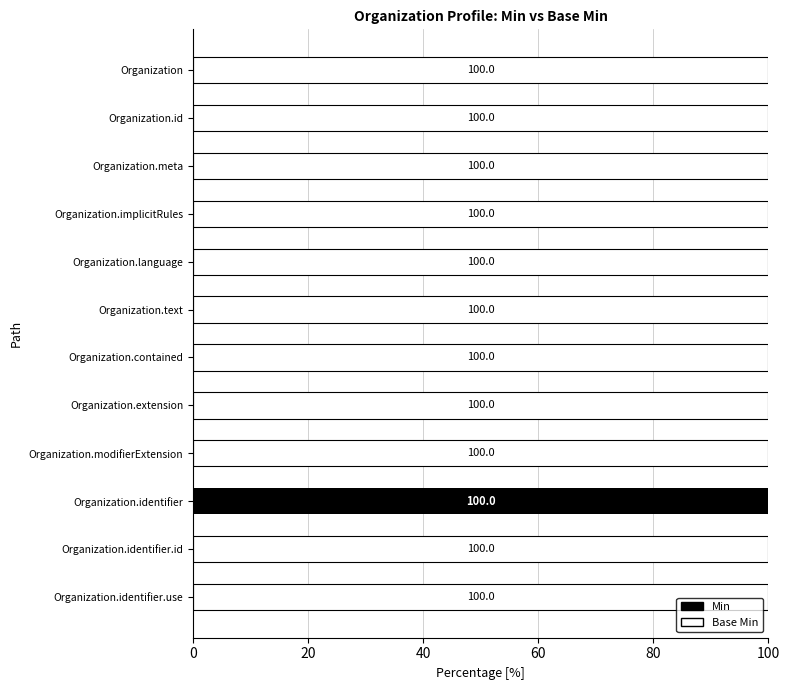

What is the total value across all series at Organization.extension?

100